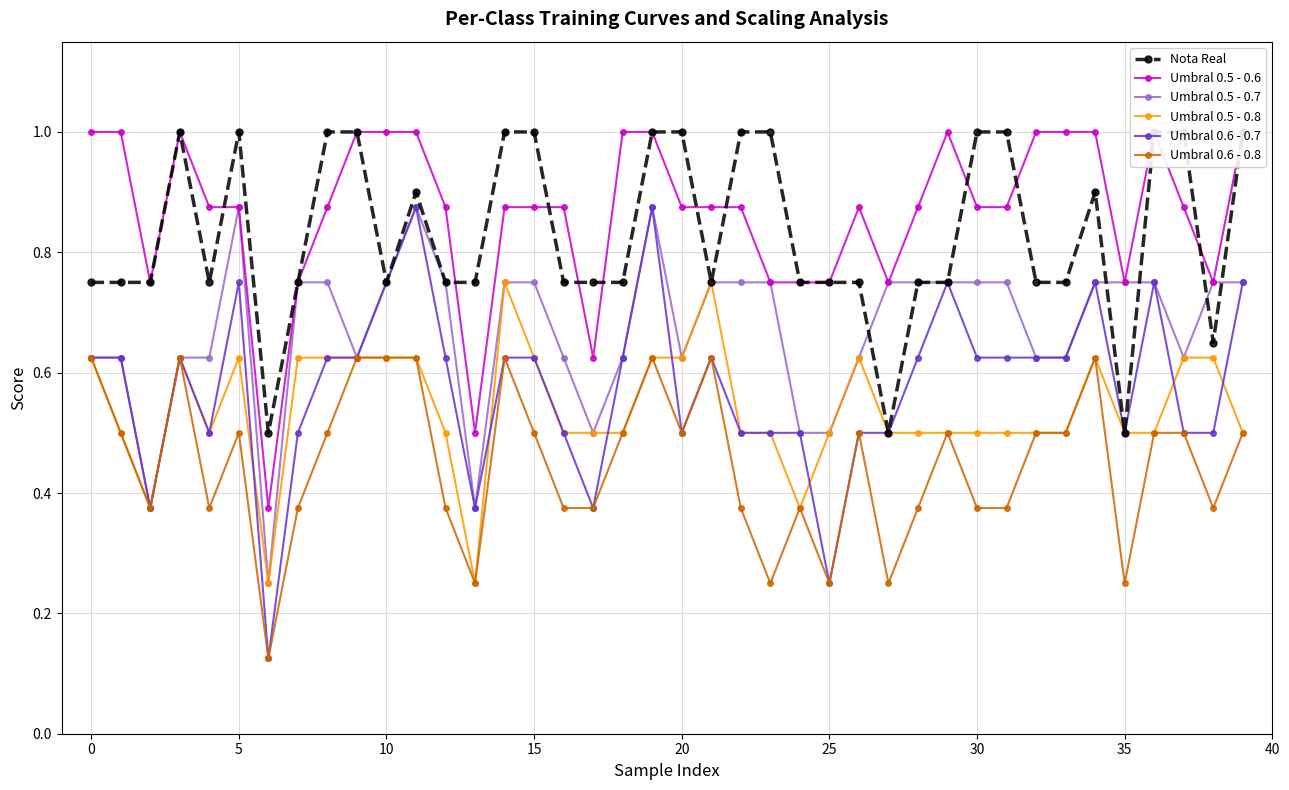

Rank the series at 33 from highest to lowest value.

Umbral 0.5 - 0.6, Nota Real, Umbral 0.5 - 0.7, Umbral 0.6 - 0.7, Umbral 0.5 - 0.8, Umbral 0.6 - 0.8